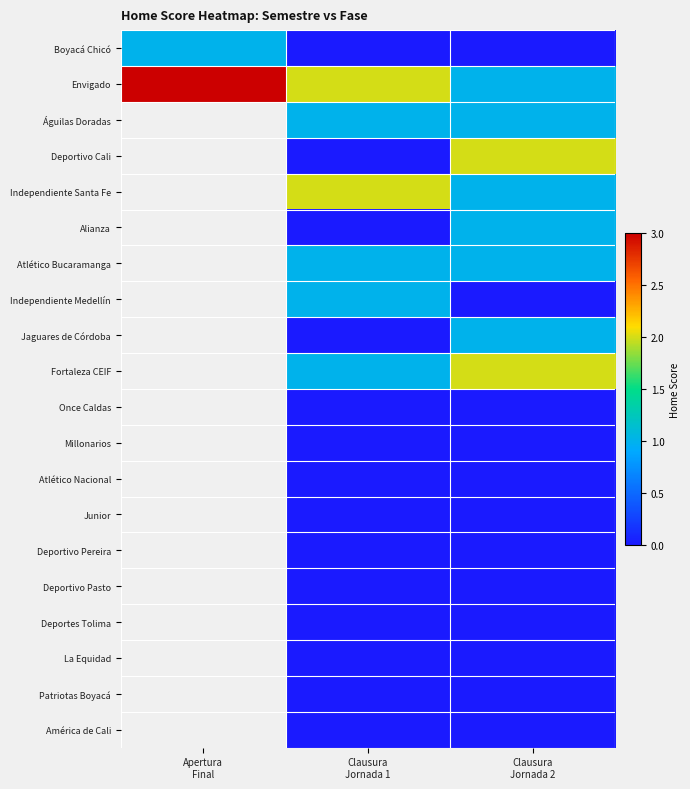

The Independiente Medellín series shows 0.0 at Clausura Jornada 2. True or false?

True